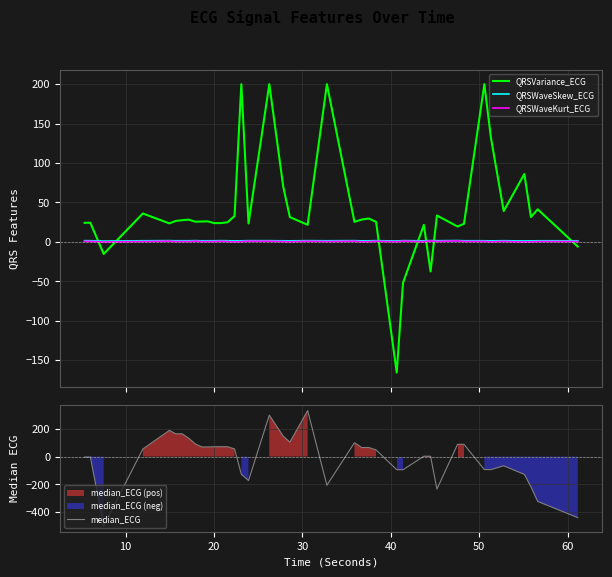

What is the sum of all QRSWaveSkew_ECG values?

55.2